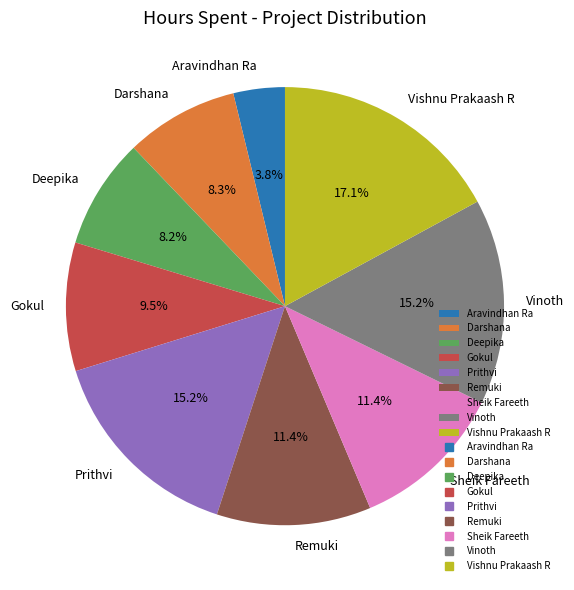

True or false: Remuki accounts for 11% of the total.

True